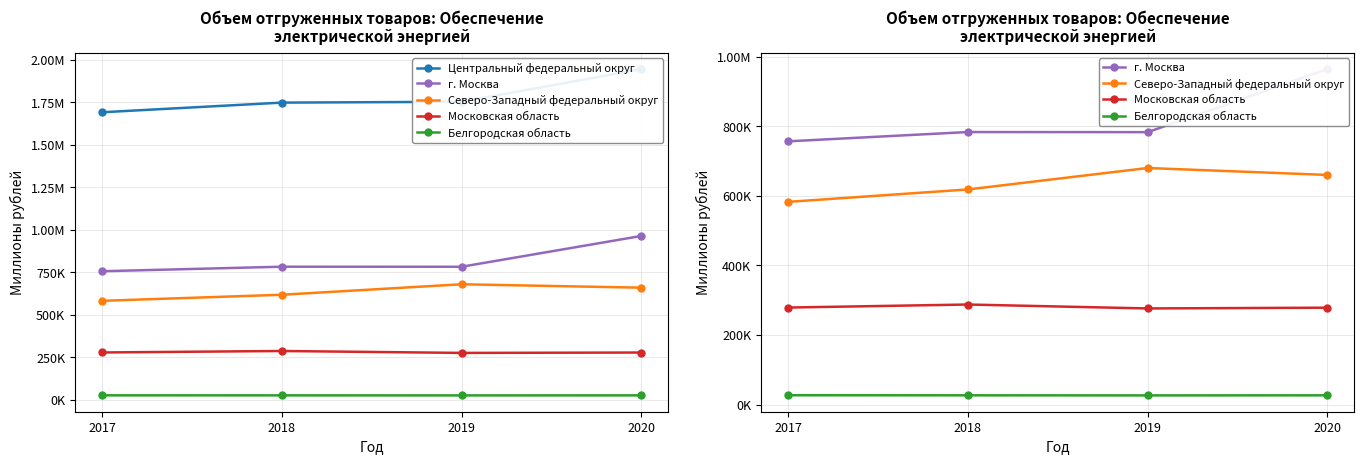

Is the value of Белгородская область at 2020 greater than the value of г. Москва at 2017?

No